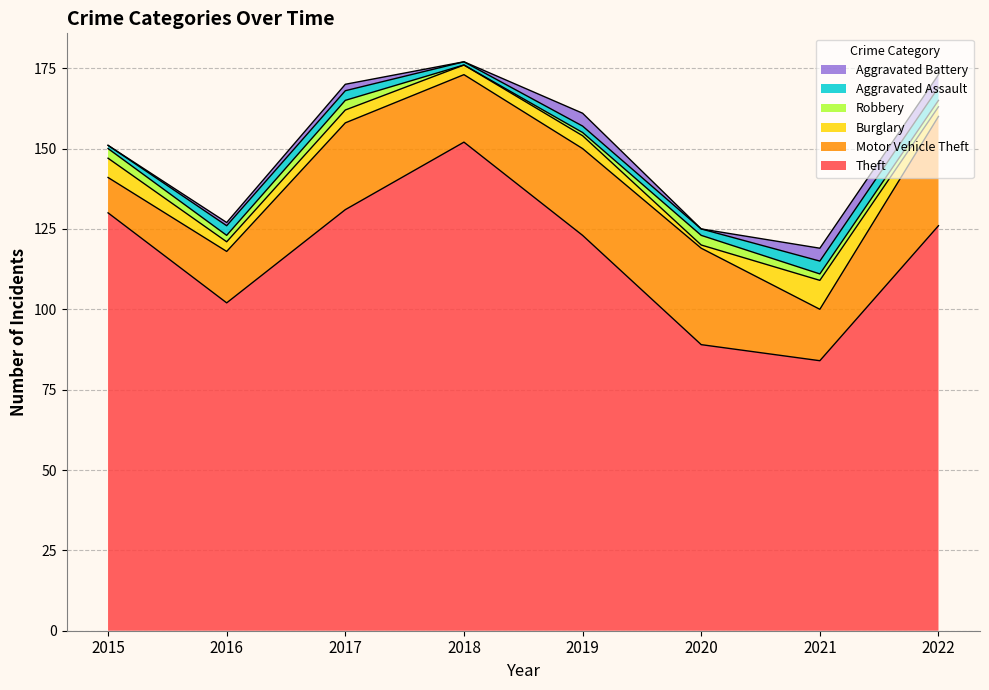

In Burglary, how many points are lower than both neighbors (excluding endpoints)?

3